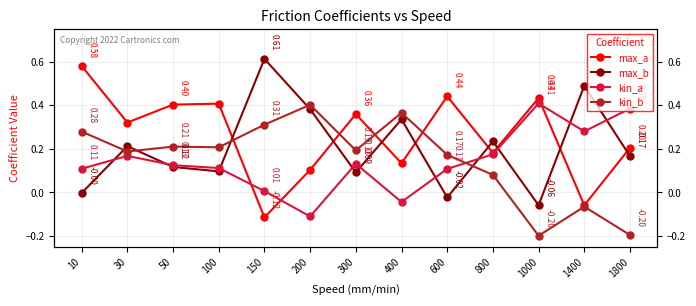

What is the average value of the kin_b series?

0.2